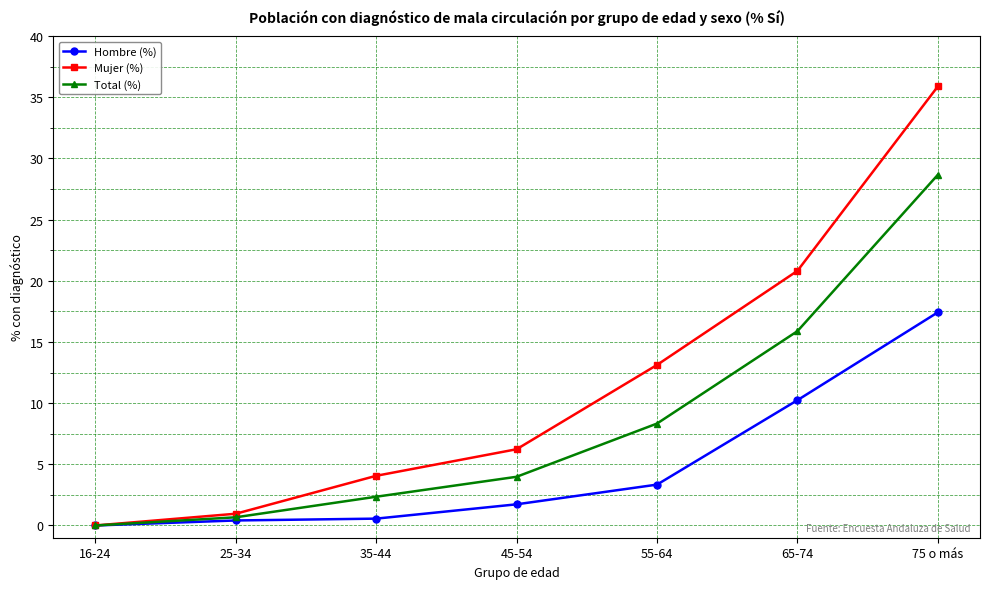

True or false: Mujer (%) has more than 0 points higher than both neighbors.

False